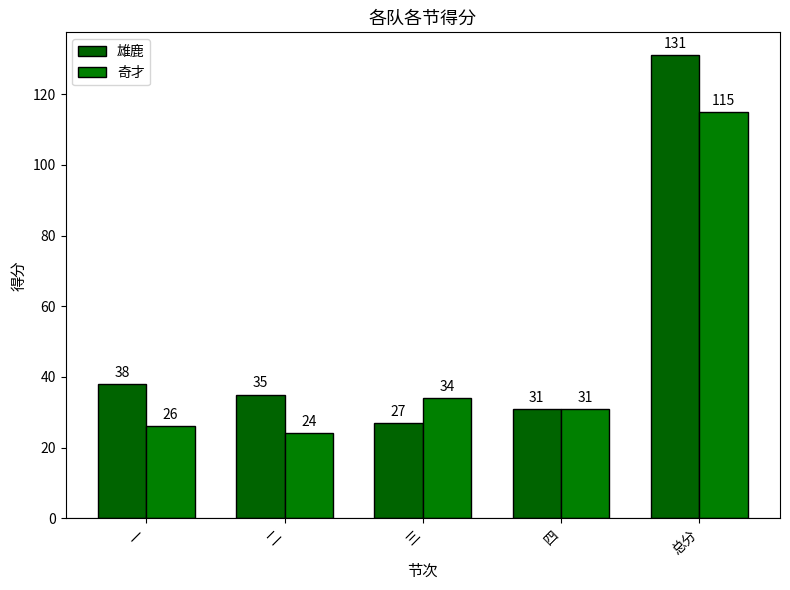

What are all the series names shown in the legend?

雄鹿, 奇才